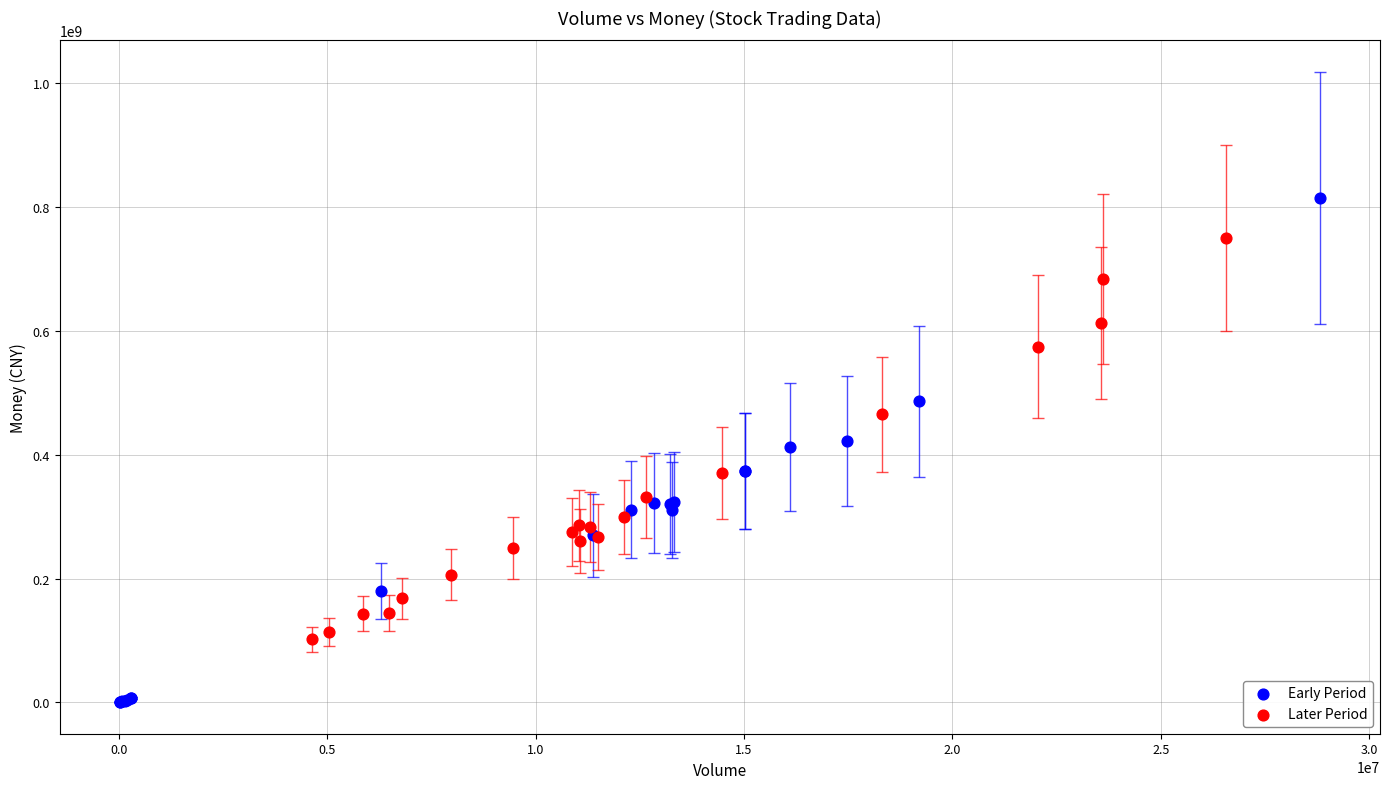

What are all the series names shown in the legend?

Early Period, Later Period